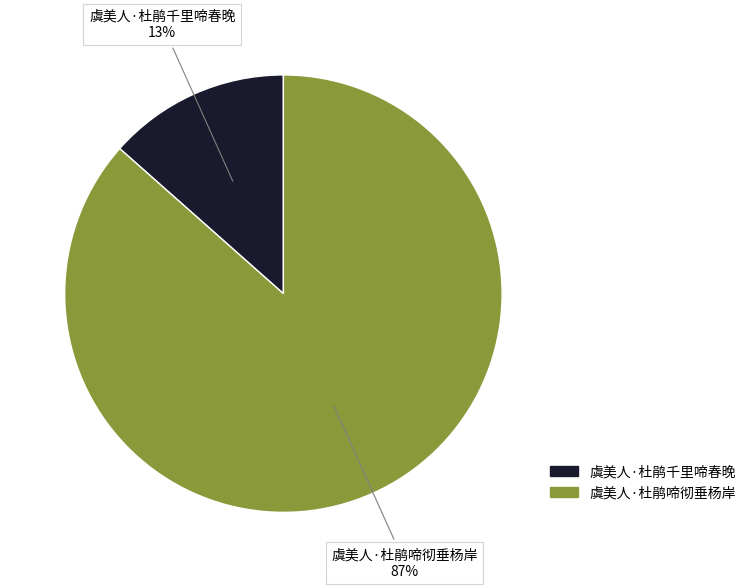

Does any single category account for the majority?

Yes